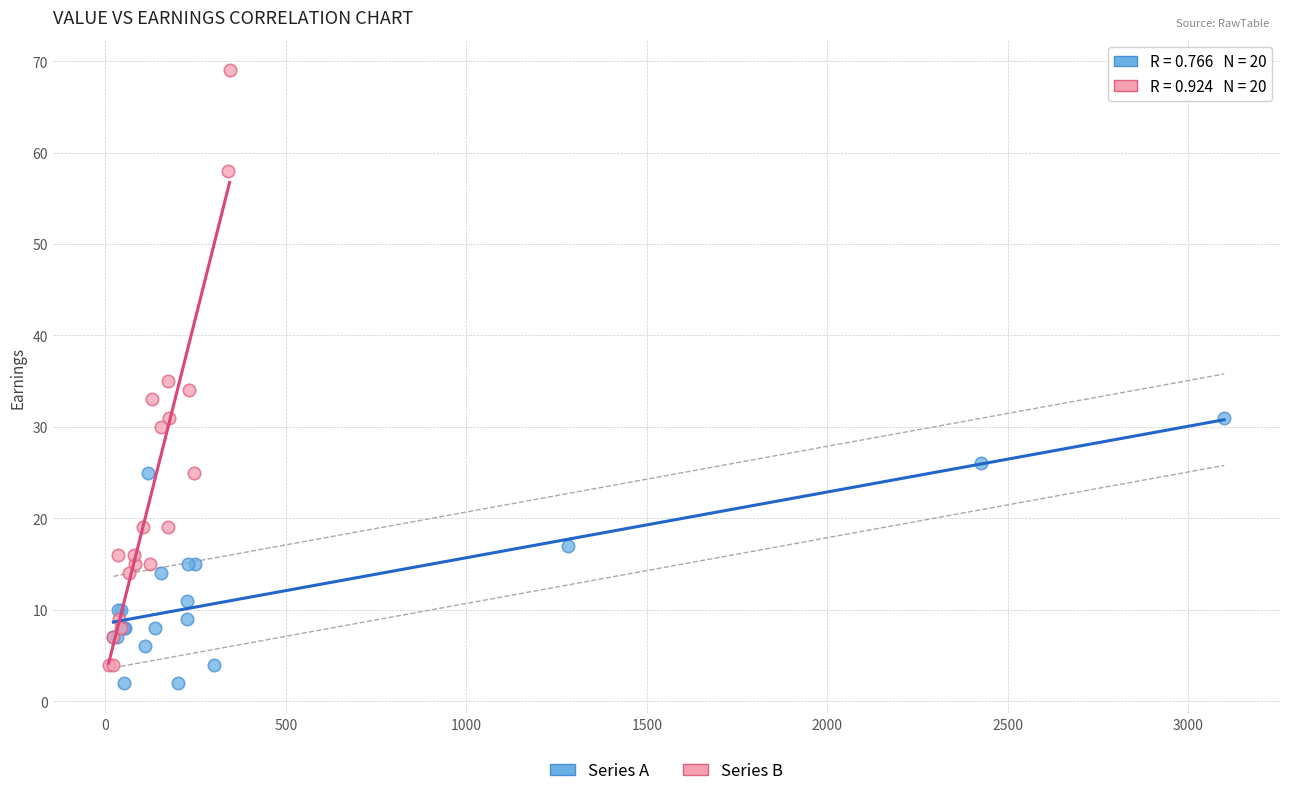

Which series reaches the maximum Y coordinate?

Series B